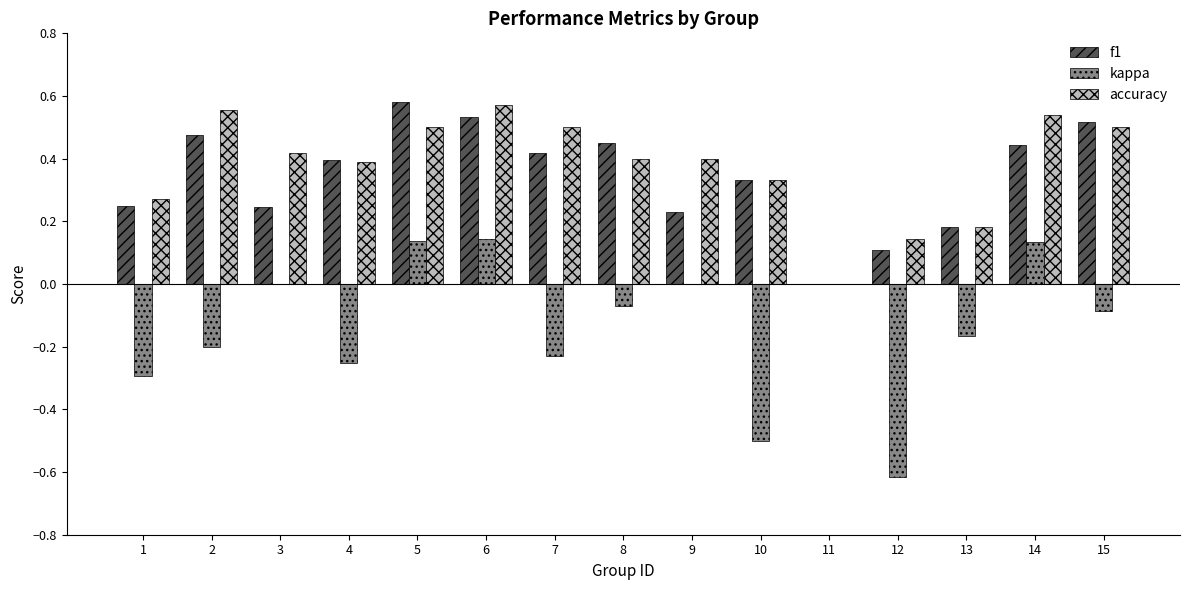

Which series changed the most between 8 and 9?

f1